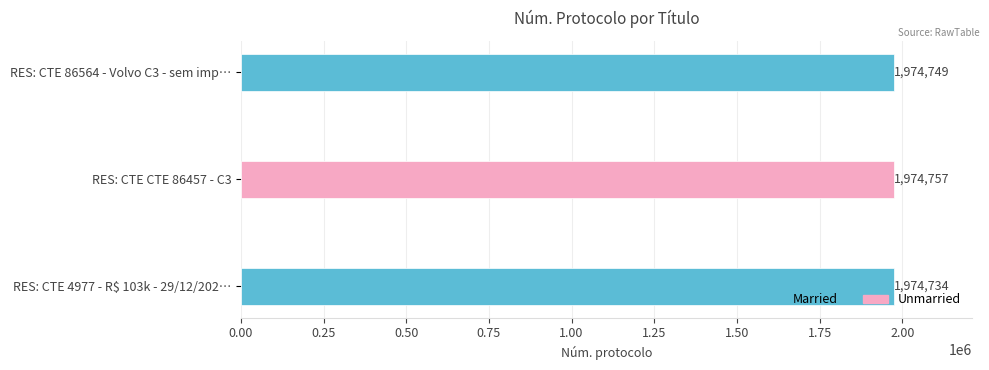

What is the minimum value shown in the chart?

1974734